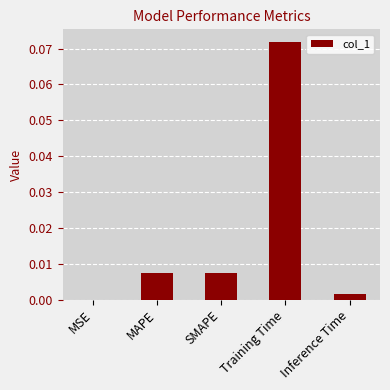

The chart shows a value of 0.0 at SMAPE. True or false?

True